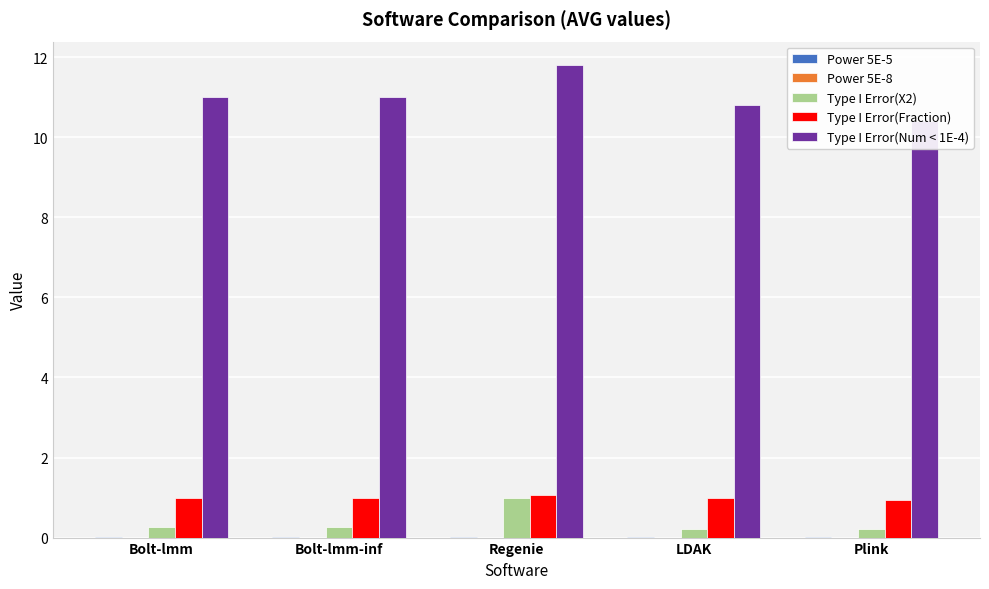

At Bolt-lmm-inf, list the series in order from smallest to largest.

Power 5E-8, Power 5E-5, Type I Error(X2), Type I Error(Fraction), Type I Error(Num < 1E-4)